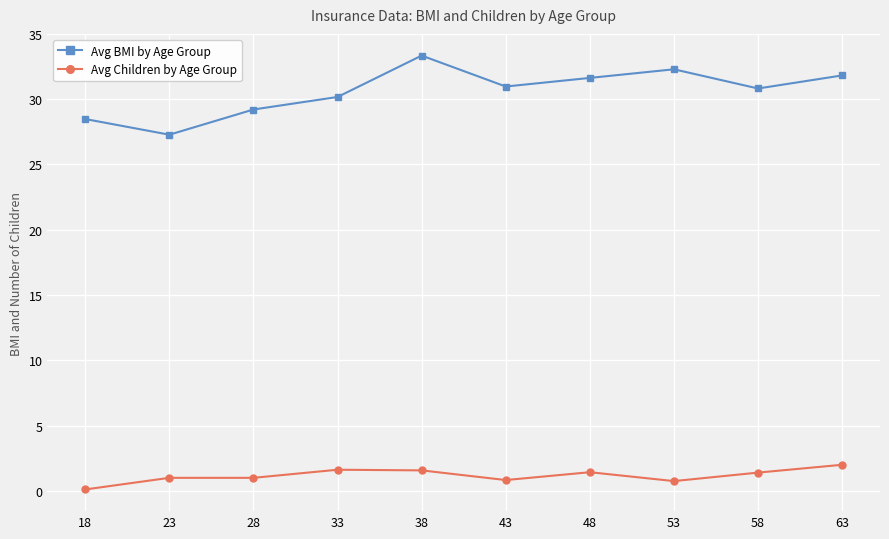

Does the chart have visible grid lines?

Yes